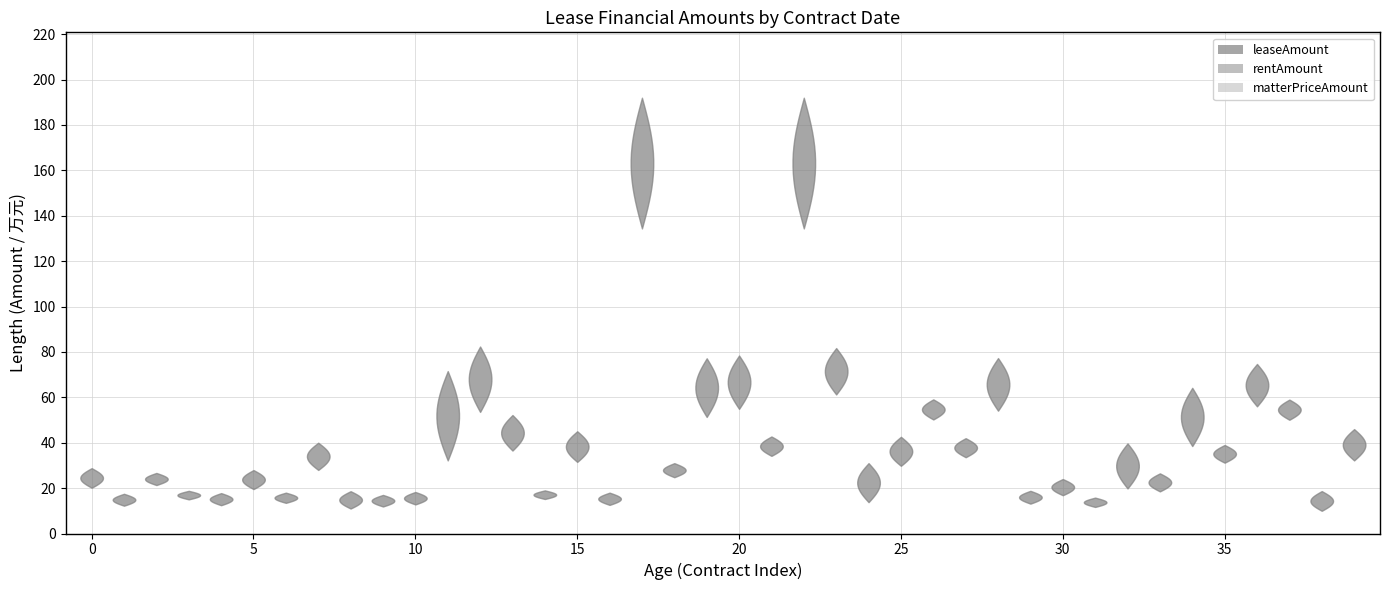

Reading right to left, what are all the values shown in this chart?

leaseAmount: 32.2	10.0	50.1	56.0	31.2	38.5	18.6	19.9	11.7	16.9	13.2	54.1	33.6	50.2	29.8	13.8	61.3	134.4	34.2	54.9	51.3	24.8	134.4	12.6	31.5	15.2	36.5	53.6	32.2	12.8	11.9	11.0	28.0	13.5	19.6	12.5	15.0	21.3	12.2	20.2
rentAmount: 32.2	10.0	53.7	60.0	31.2	39.3	18.6	19.9	11.7	16.9	13.2	54.1	33.6	53.8	29.8	13.8	65.6	138.6	34.2	54.9	53.0	24.8	138.6	12.6	31.5	15.2	36.5	53.6	34.5	12.8	11.9	11.0	28.0	13.5	19.6	12.5	15.0	21.3	12.2	20.2
matterPriceAmount: 46.0	18.7	59.0	74.7	39.0	64.2	26.5	39.7	15.8	24.0	18.8	77.3	42.0	59.1	42.6	31.0	81.7	192.0	42.8	78.4	77.2	31.0	192.0	18.0	45.0	19.0	52.2	82.4	71.6	18.3	17.0	18.6	40.0	18.0	27.9	17.8	18.8	26.7	17.5	28.8